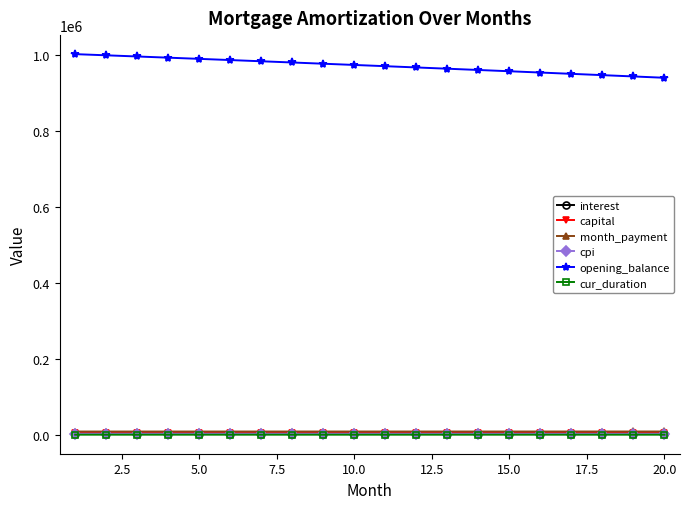

Which series has the widest spread of values?

opening_balance